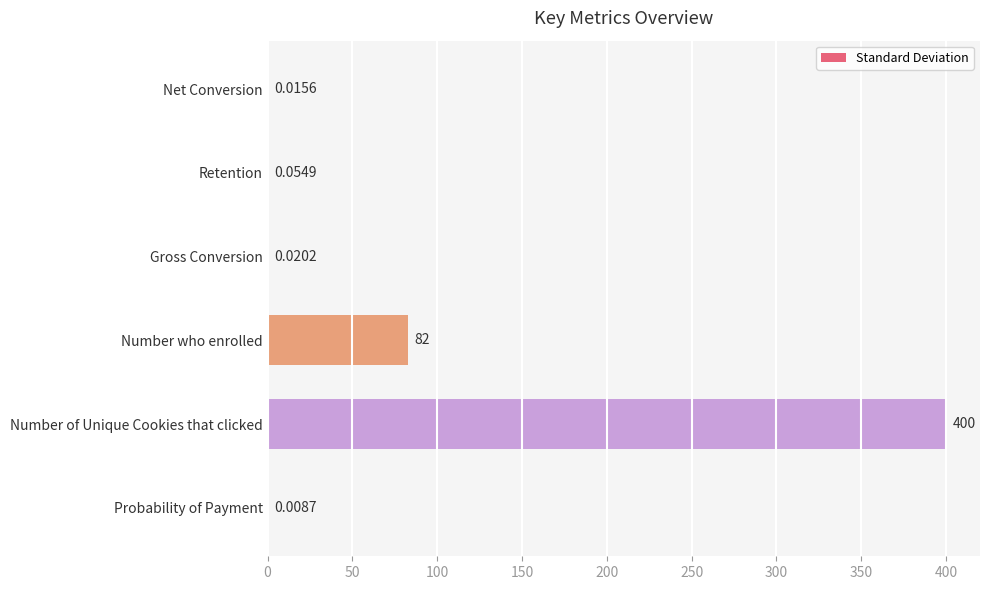

Are the bars horizontal?

Yes